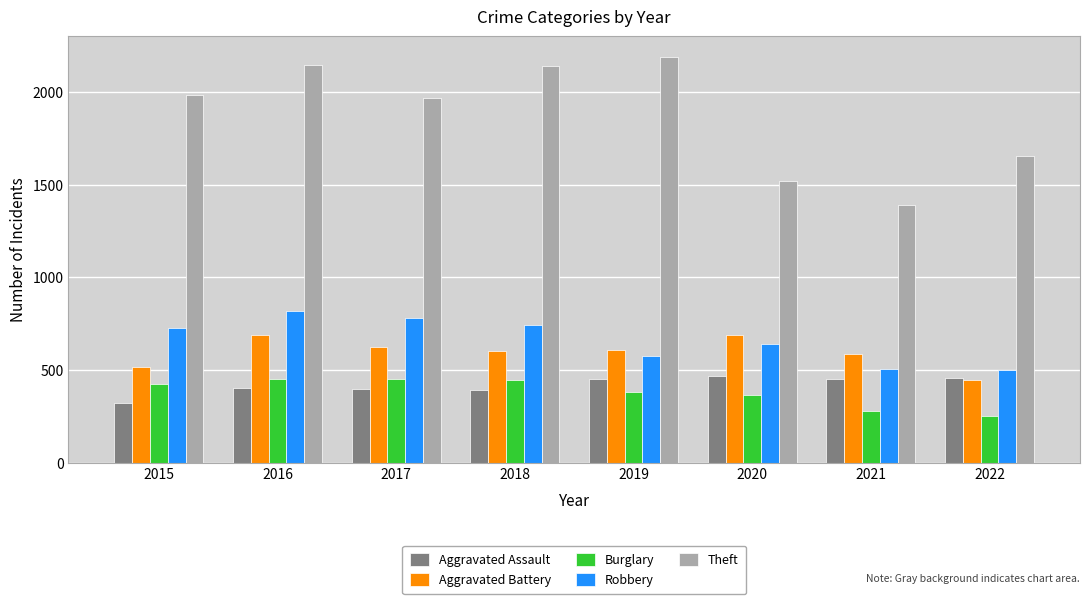

How many series are shown in this chart?

5